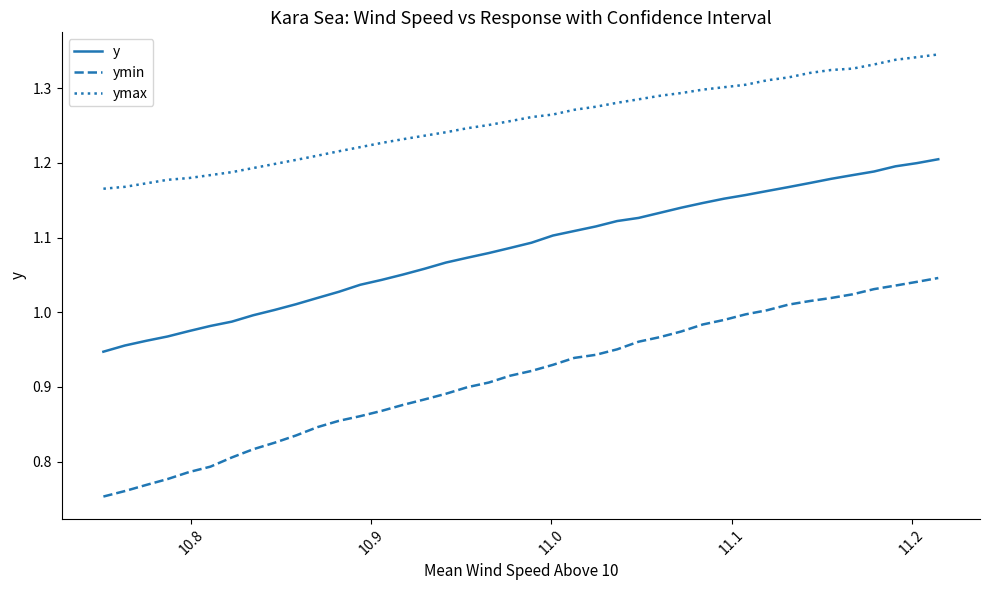

True or false: ymax and y cross at least once.

False